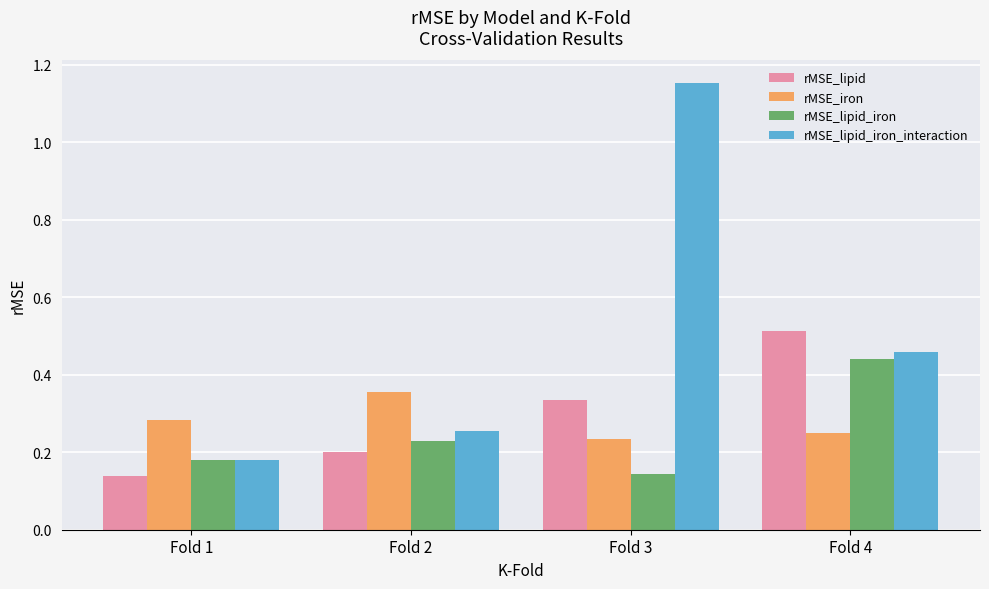

At which label does rMSE_lipid reach its peak?

Fold 4